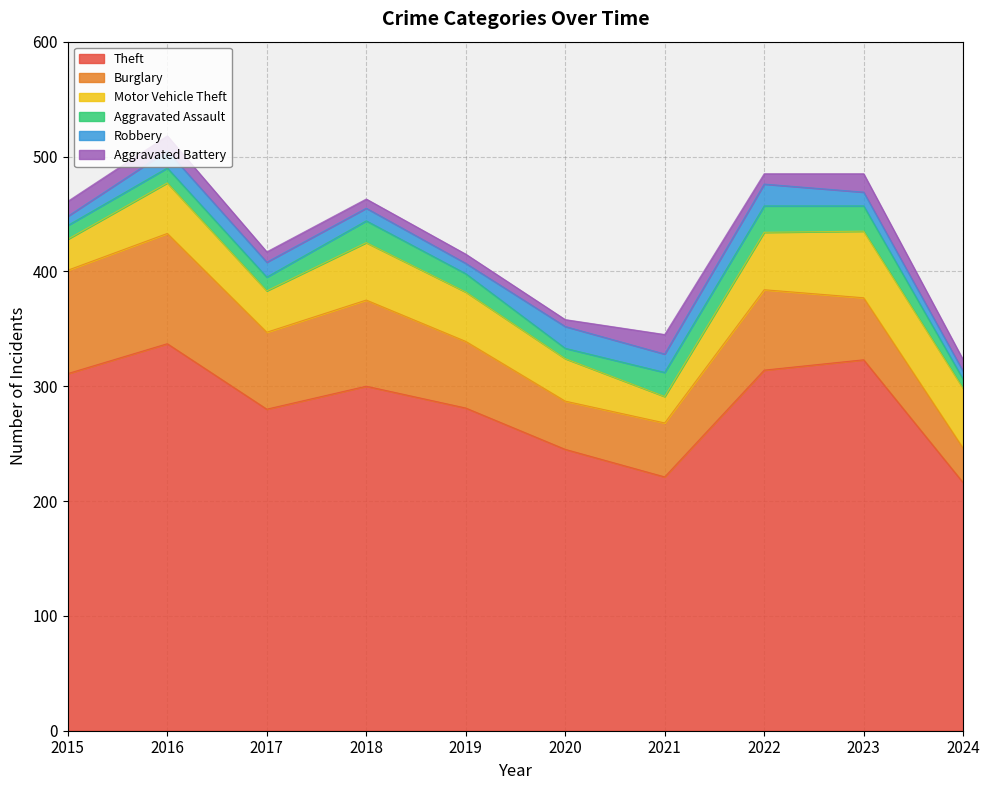

Which series changed the most between 2016 and 2017?

Theft